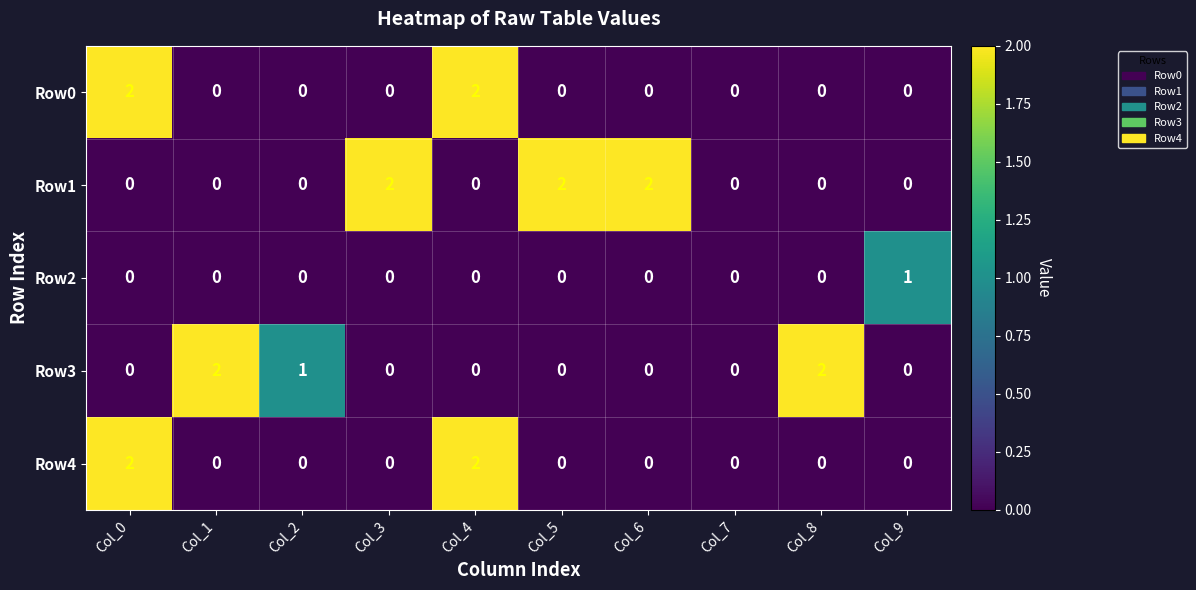

Which series changed the most between Col_7 and Col_8?

Row3